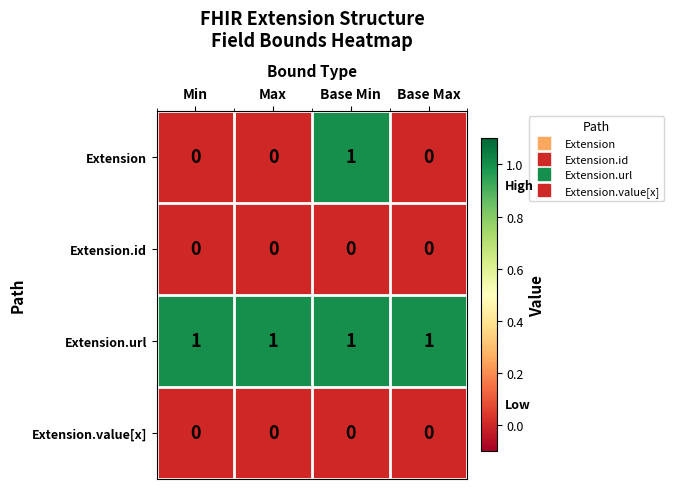

At how many categories does at least one series exceed 0?

4